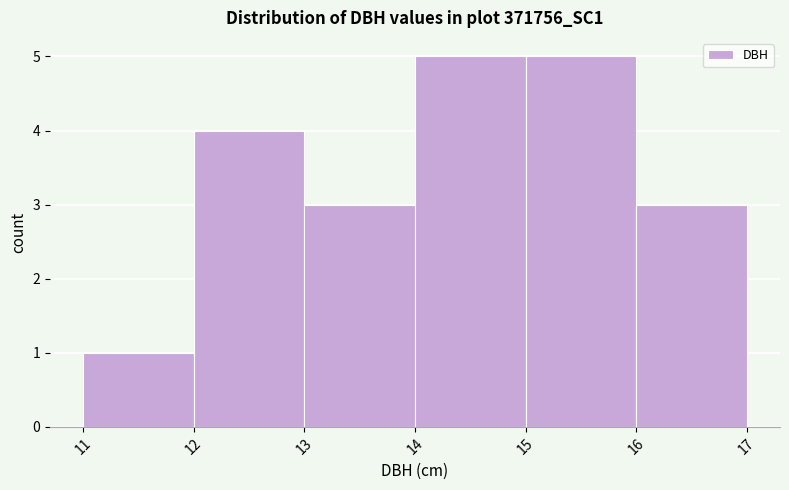

Reading left to right, transcribe this chart: for each bar, give the range it covers on the x-axis and its height. The values are not printed on the chart, so give them approximately, as read against the axis.

11 to 12: 1
12 to 13: 4
13 to 14: 3
14 to 15: 5
15 to 16: 5
16 to 17: 3